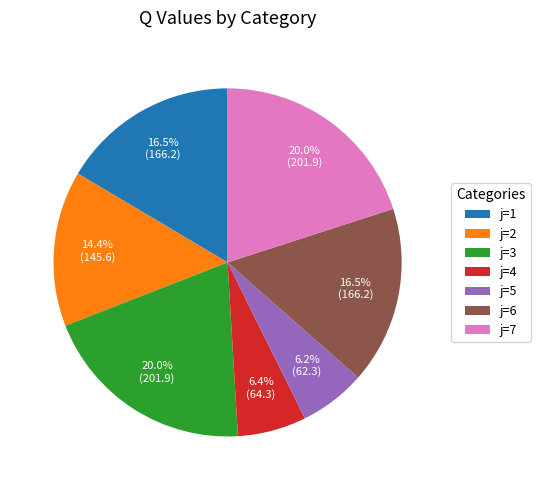

Which has a higher value, j=3 or j=4?

j=3